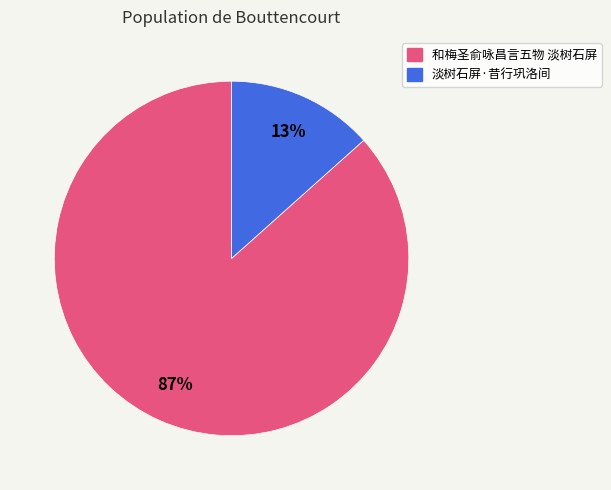

How many segments does this pie chart have?

2